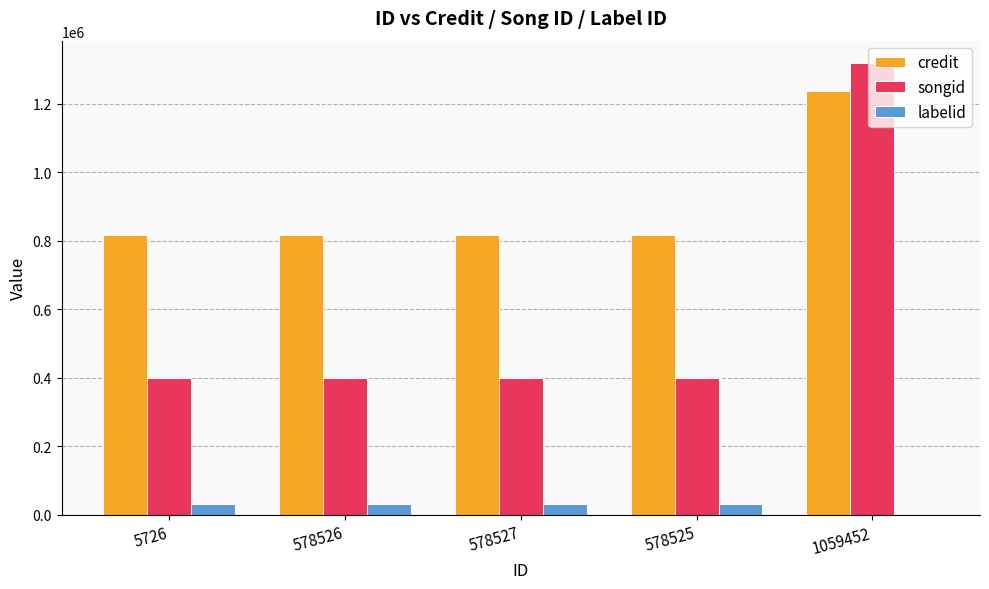

Are the bars horizontal?

No